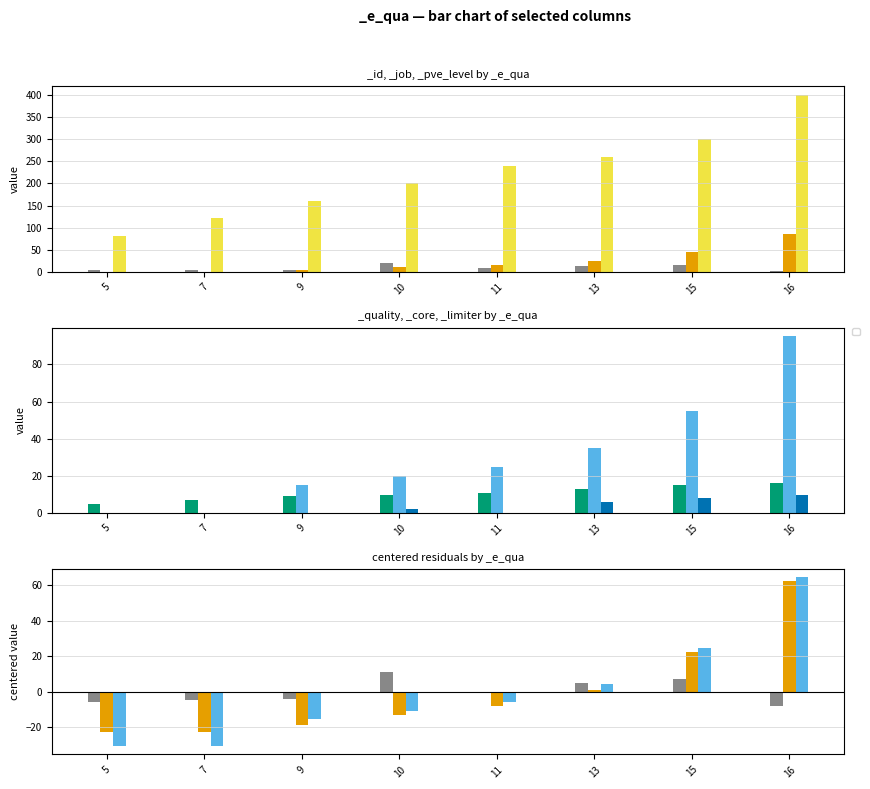

Rank the series at 11 from highest to lowest value.

_pve_level, _core, _job, _quality, _id, _limiter